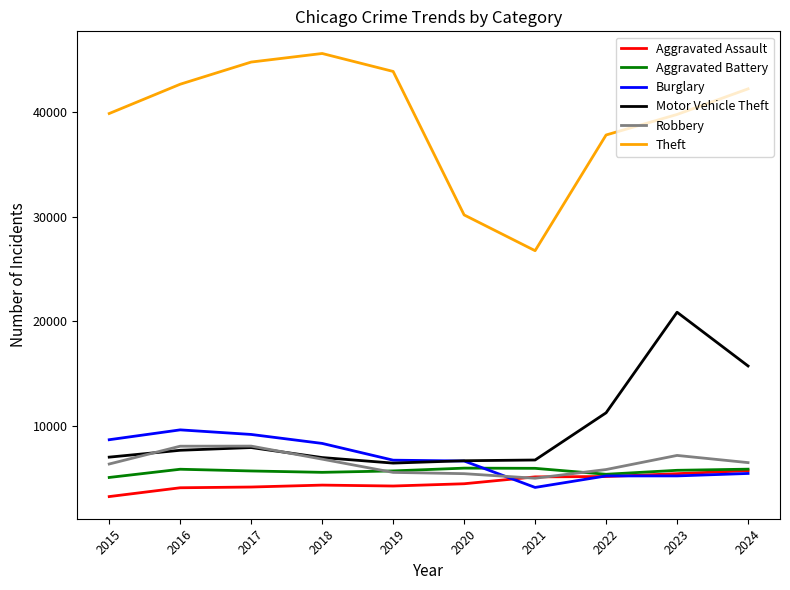

True or false: Aggravated Assault has a value of 7621 at 2022.

False